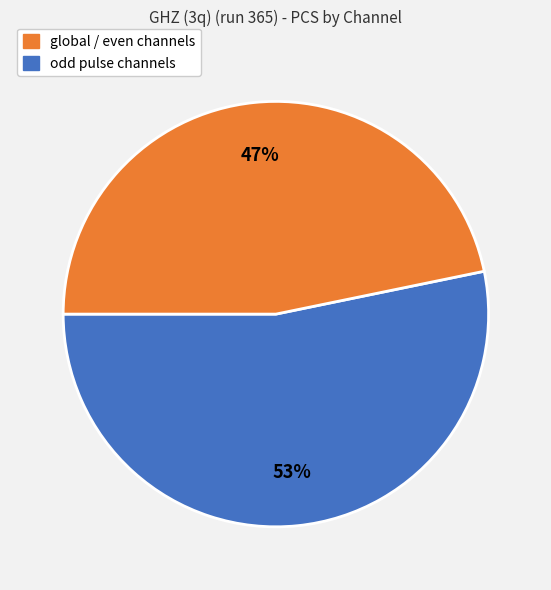

To the nearest percent, what is the average slice percentage?

50%